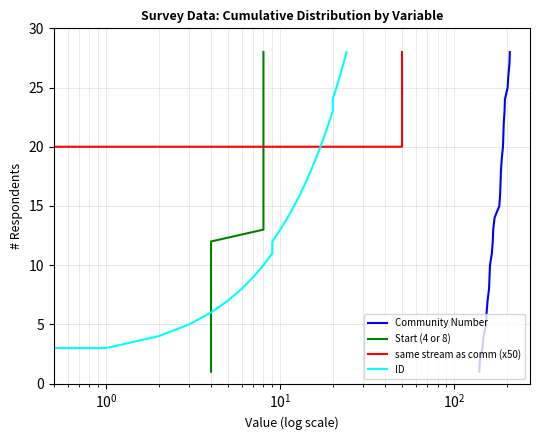

What are all the series names shown in the legend?

Community Number, Start (4 or 8), same stream as comm (x50), ID